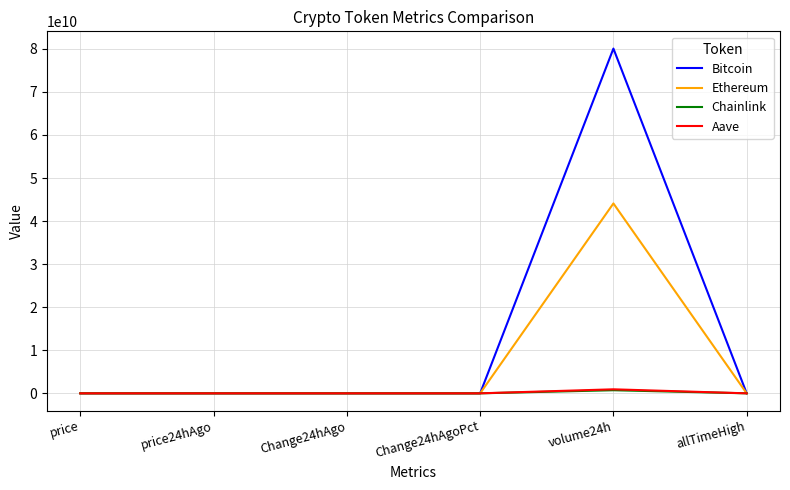

Where does the Aave series first go above 328?

price